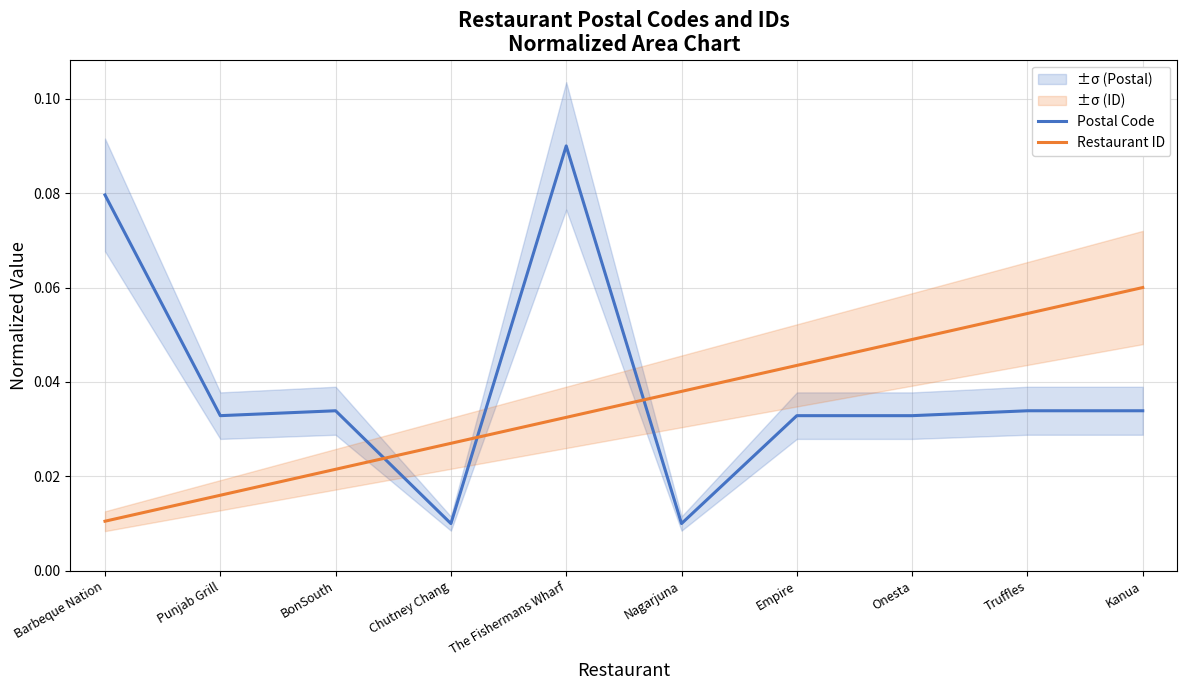

At which label does Restaurant ID reach its peak?

Kanua